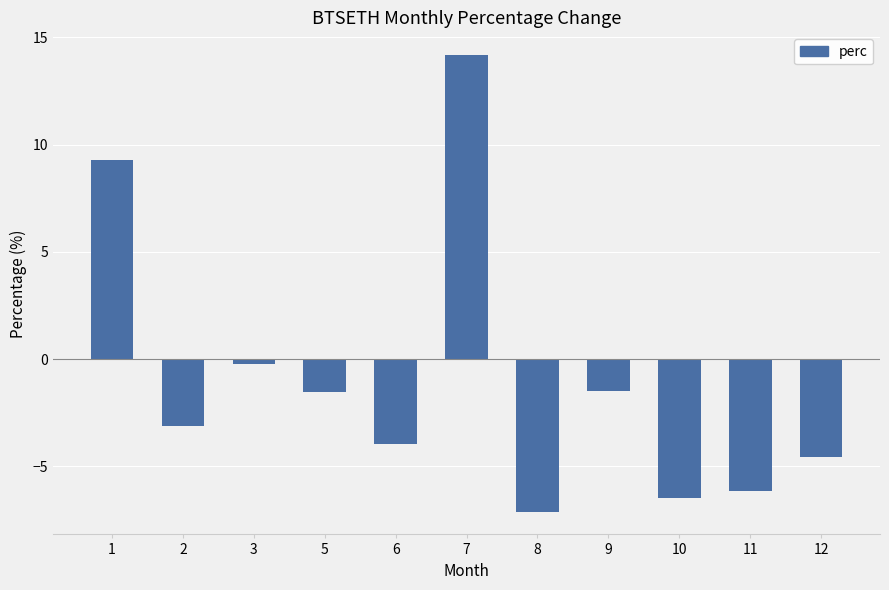

Reading left to right, what are all the values shown in this chart?

1=9.3	2=-3.1	3=-0.2	5=-1.5	6=-4.0	7=14.2	8=-7.1	9=-1.5	10=-6.5	11=-6.1	12=-4.6